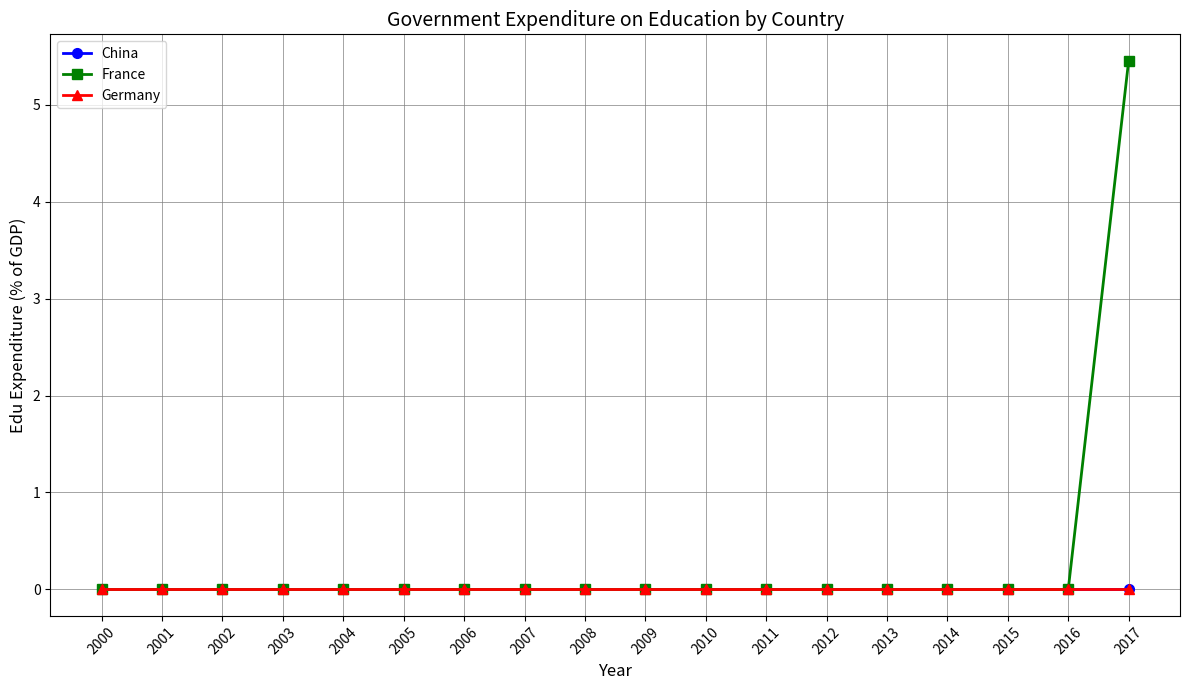

True or false: France and Germany intersect in this chart.

False